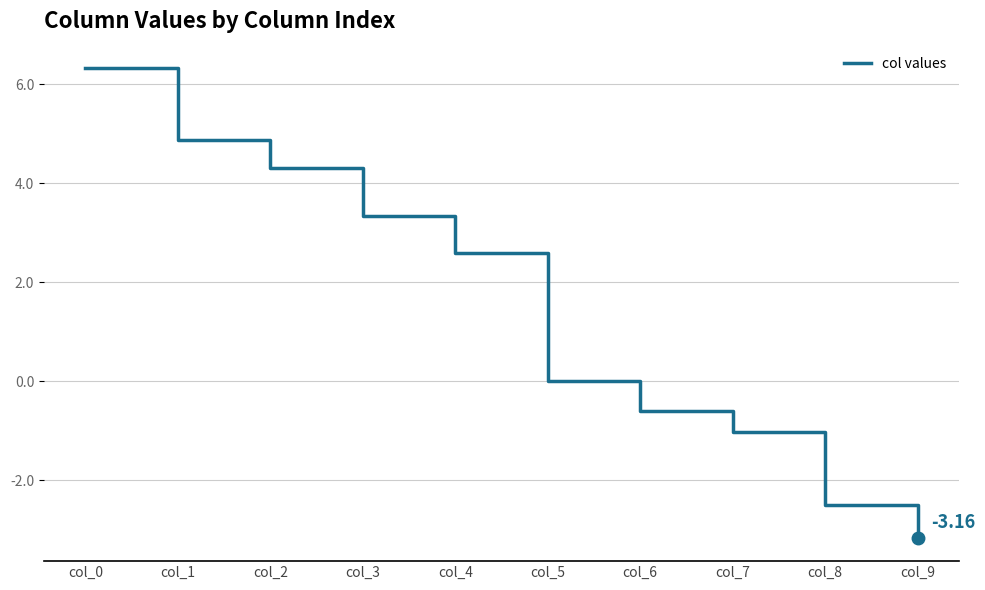

The chart shows a value of 4.5 at col_4. True or false?

False